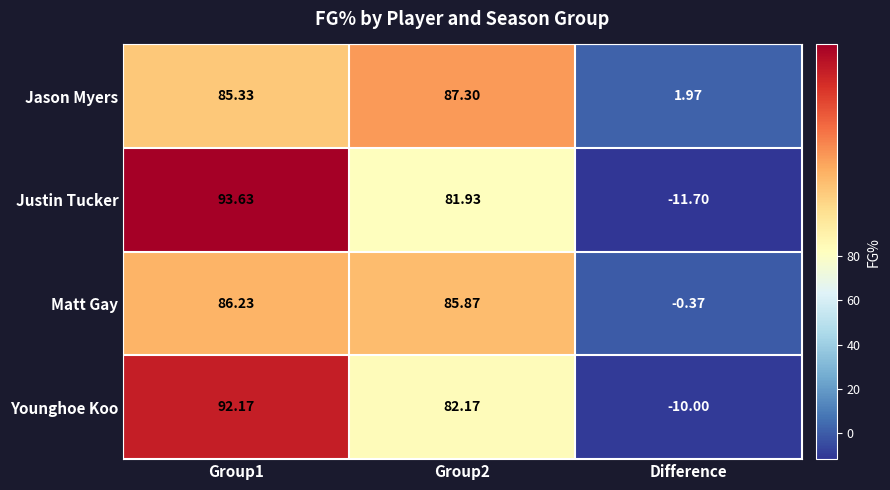

Between Group1 and Difference, which series saw the biggest shift?

Justin Tucker